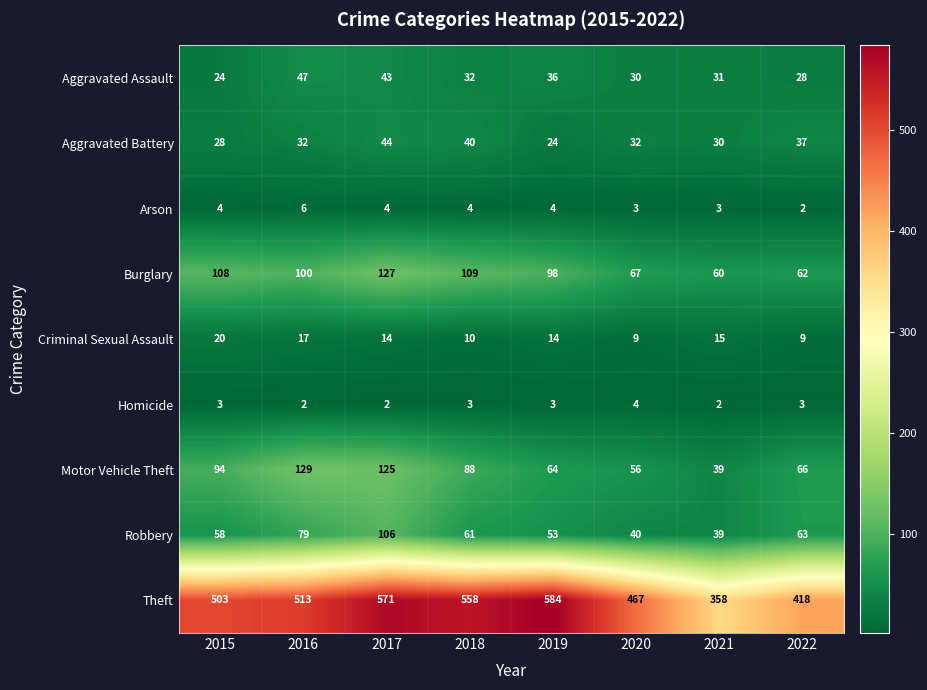

At which category is the sum across all series the highest?

2017